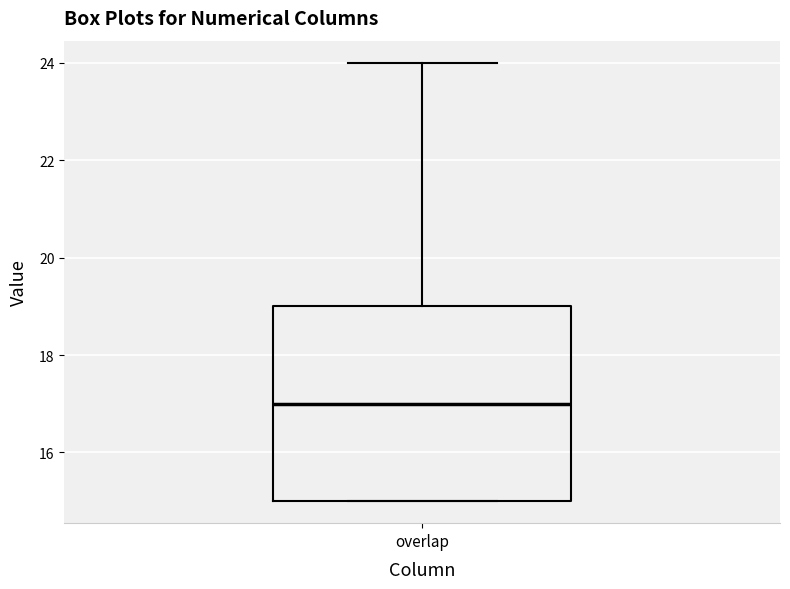

Read this box plot against the y-axis: the position of the median line, the range covered by the box, and the ends of both whiskers. The values are not printed on the chart, so give them approximately, as read against the axis.

median 17, box 15 to 19, whiskers 15 to 24